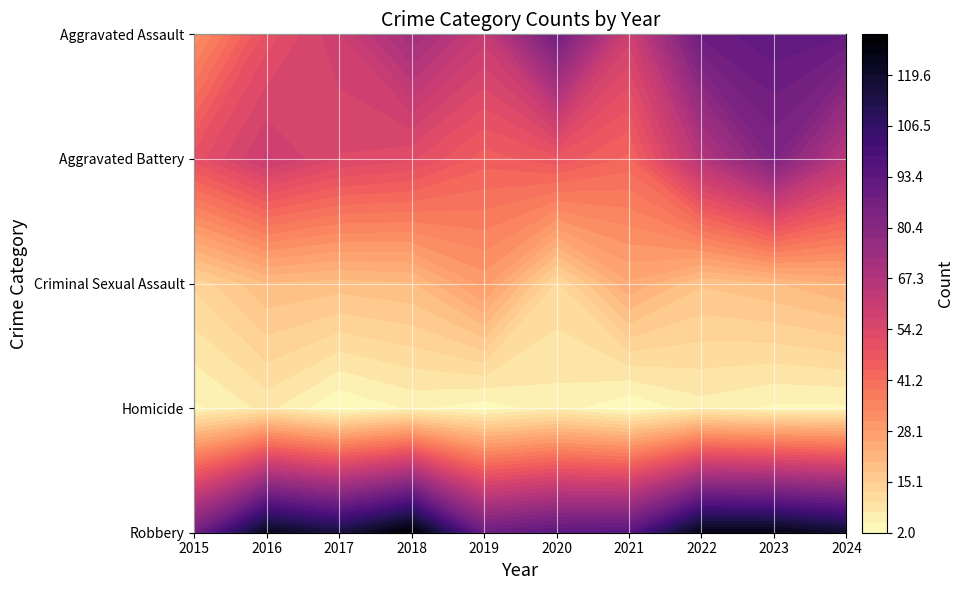

What is the highest value of the Aggravated Battery series?

83